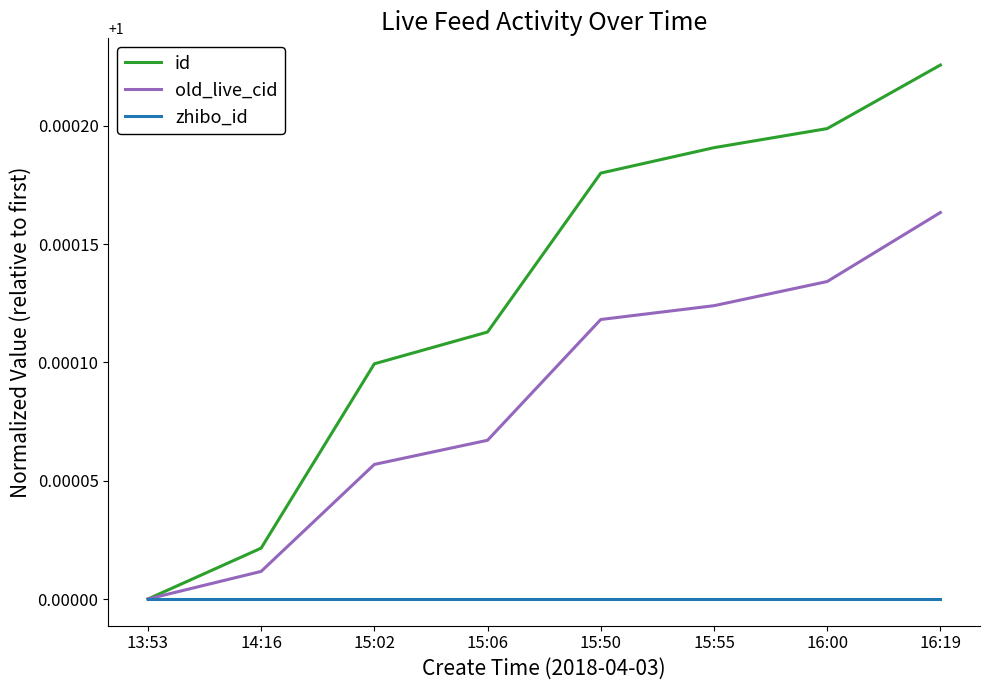

Which series has the widest spread of values?

id